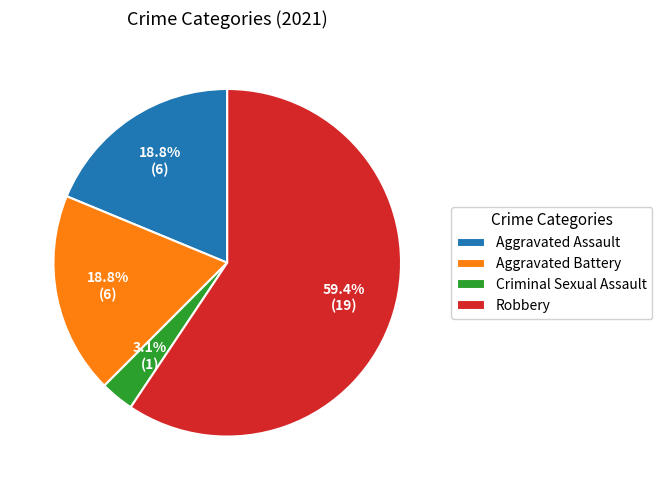

Is it true that Robbery is 59% of the pie?

True